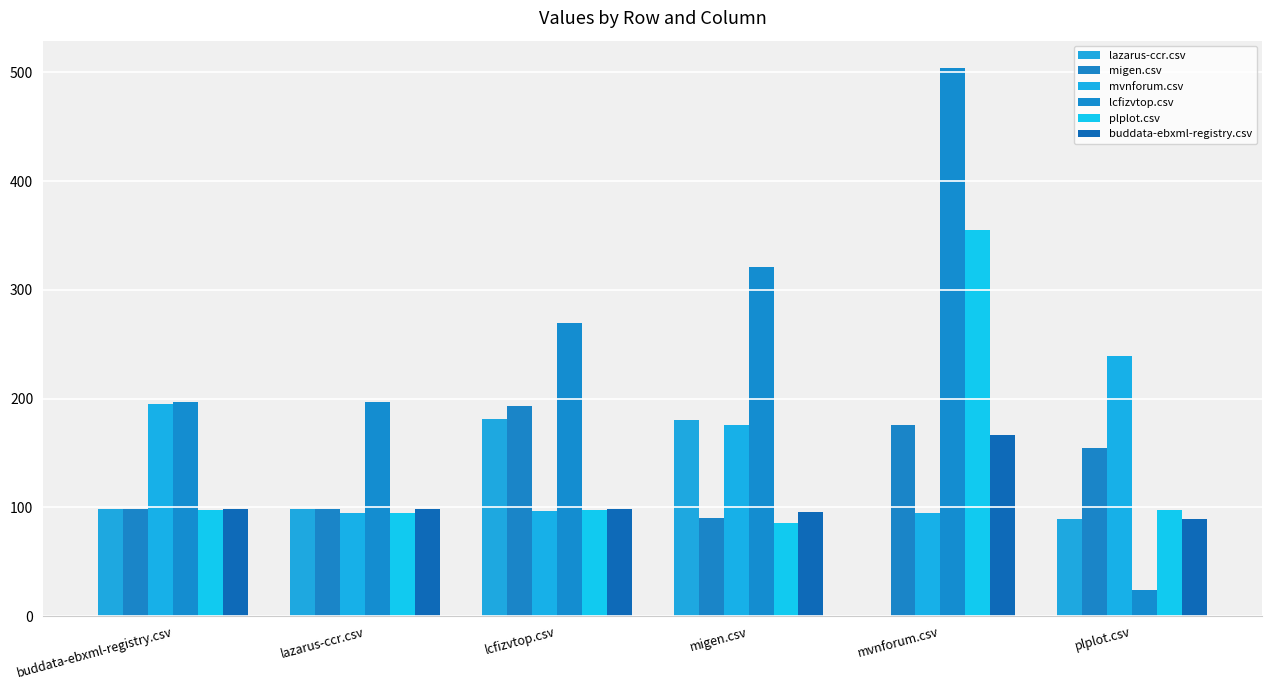

What is the difference between the lazarus-ccr.csv values at buddata-ebxml-registry.csv and lcfizvtop.csv?

82.0